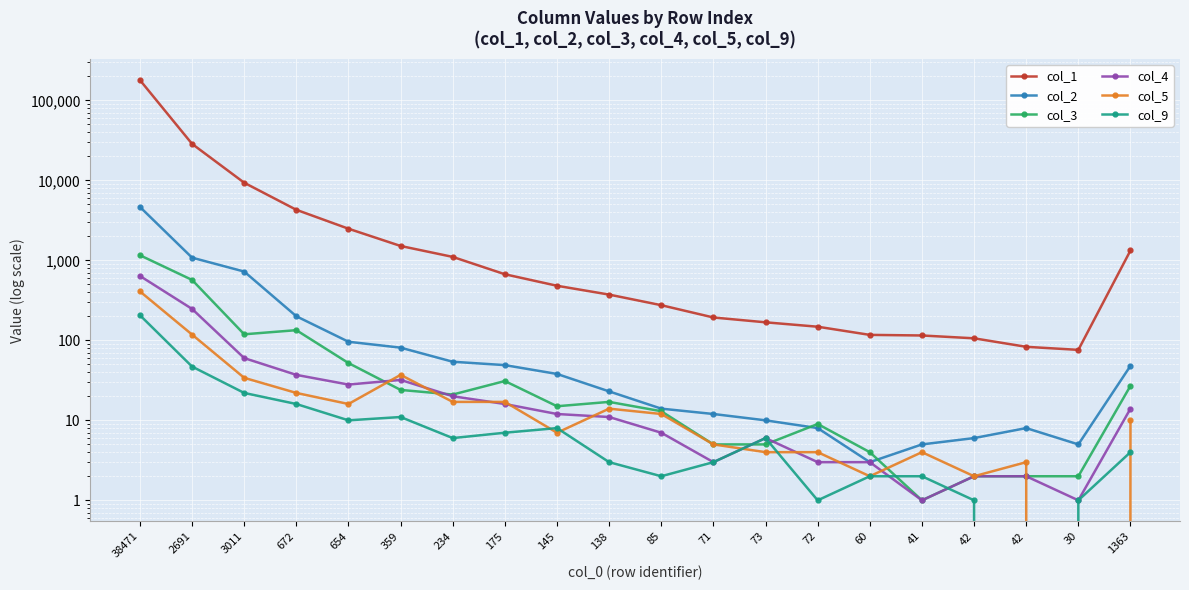

Where is col_4 nearest to the value 319?

2691